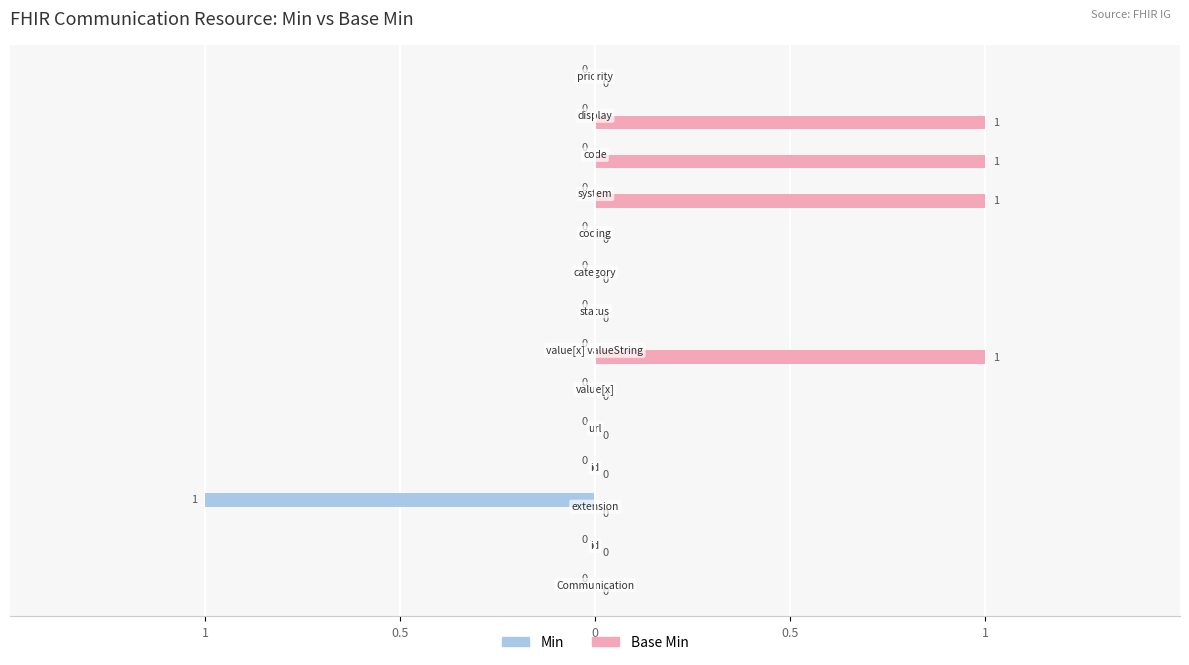

What are all the series names shown in the legend?

Min, Base Min